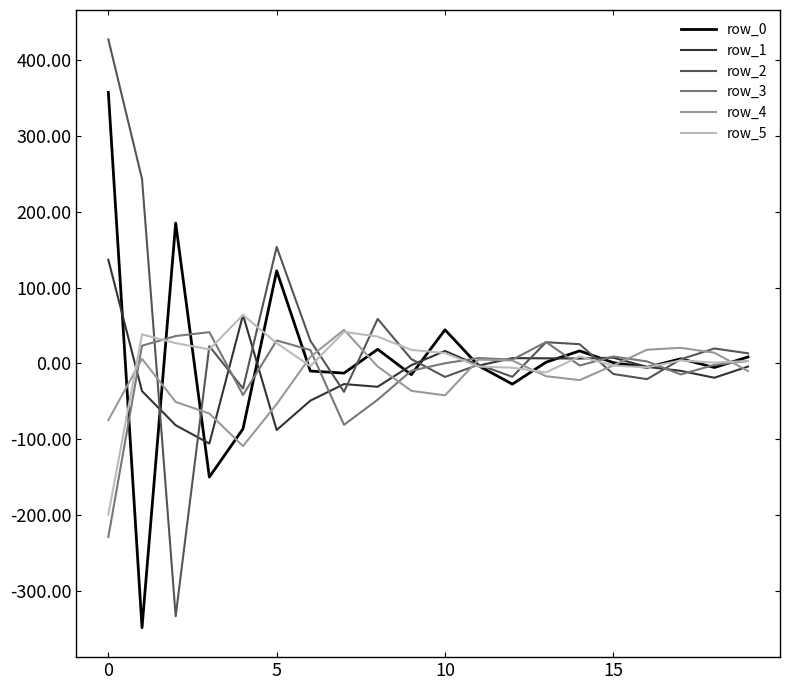

What is the lowest value of the row_3 series?

-229.0